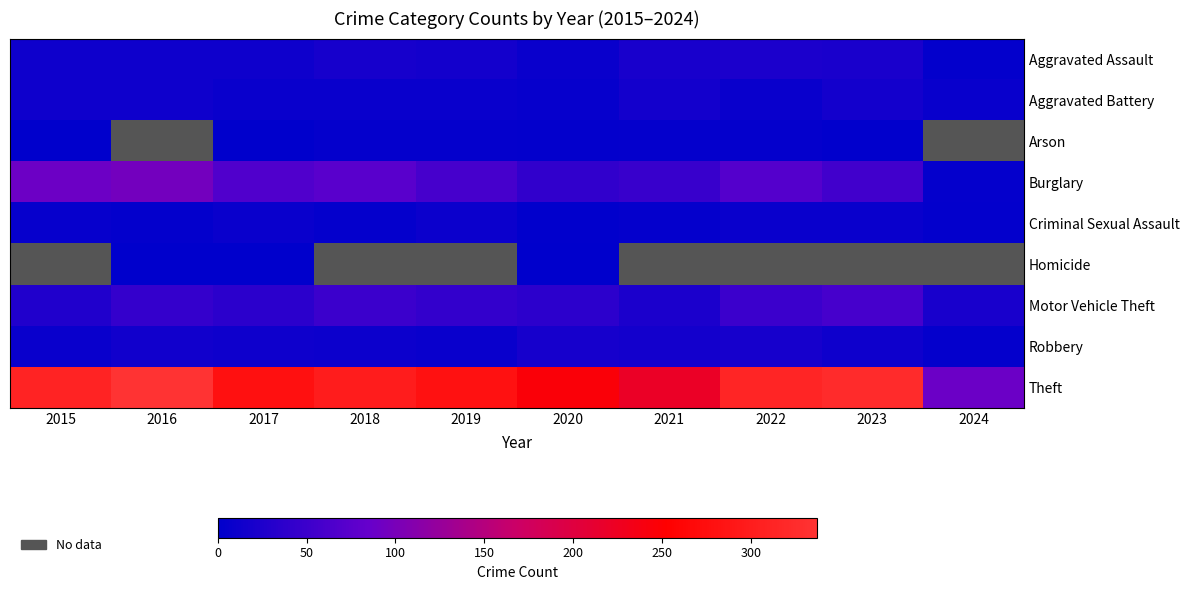

Between 2020 and 2016, which is larger?

2016